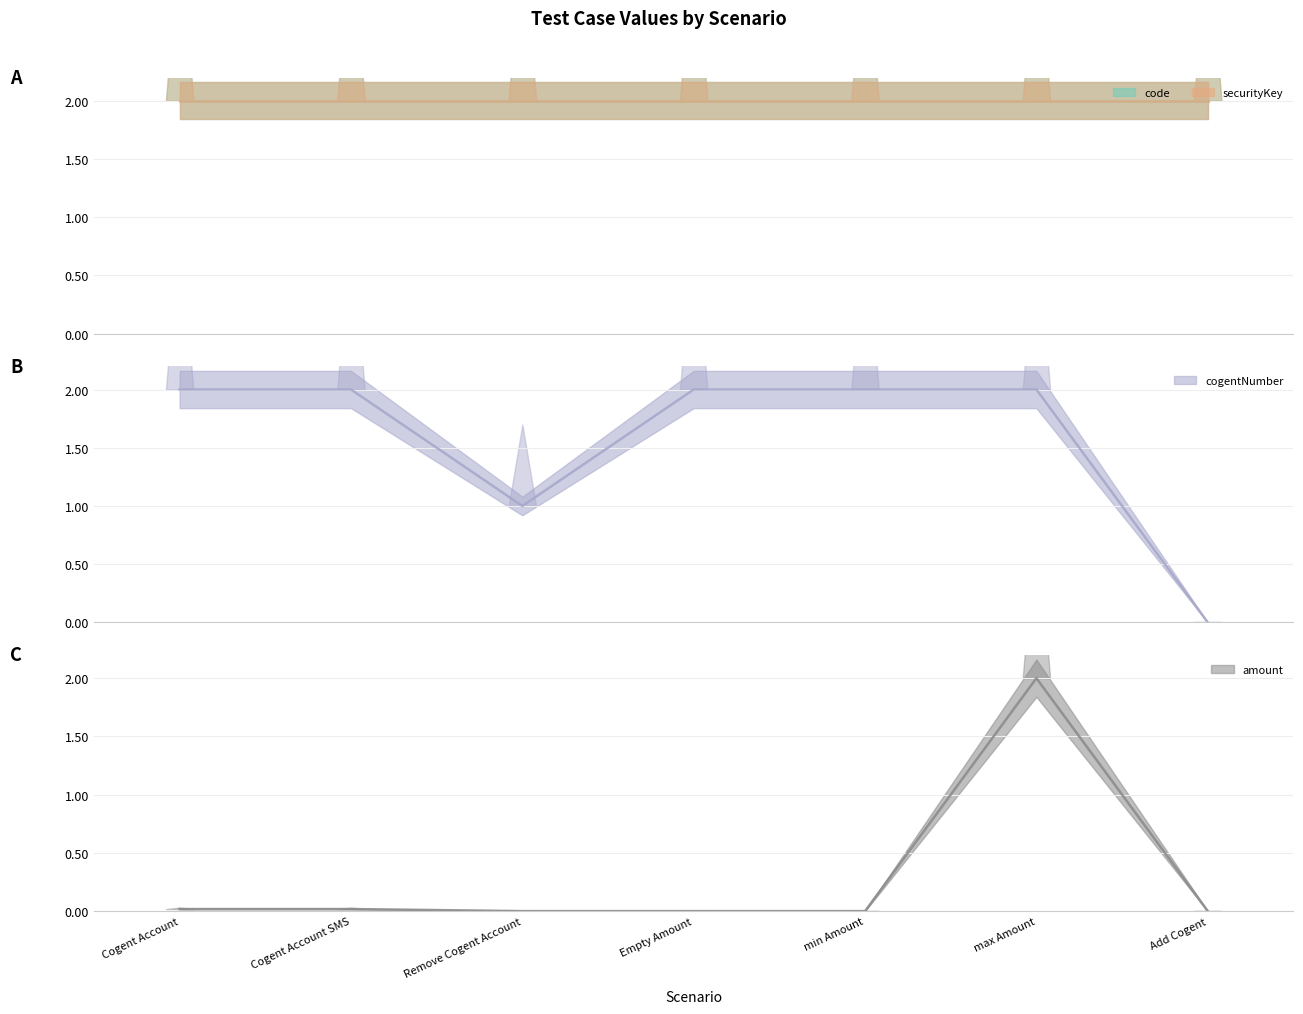

True or false: amount has more than 1 points higher than both neighbors.

False